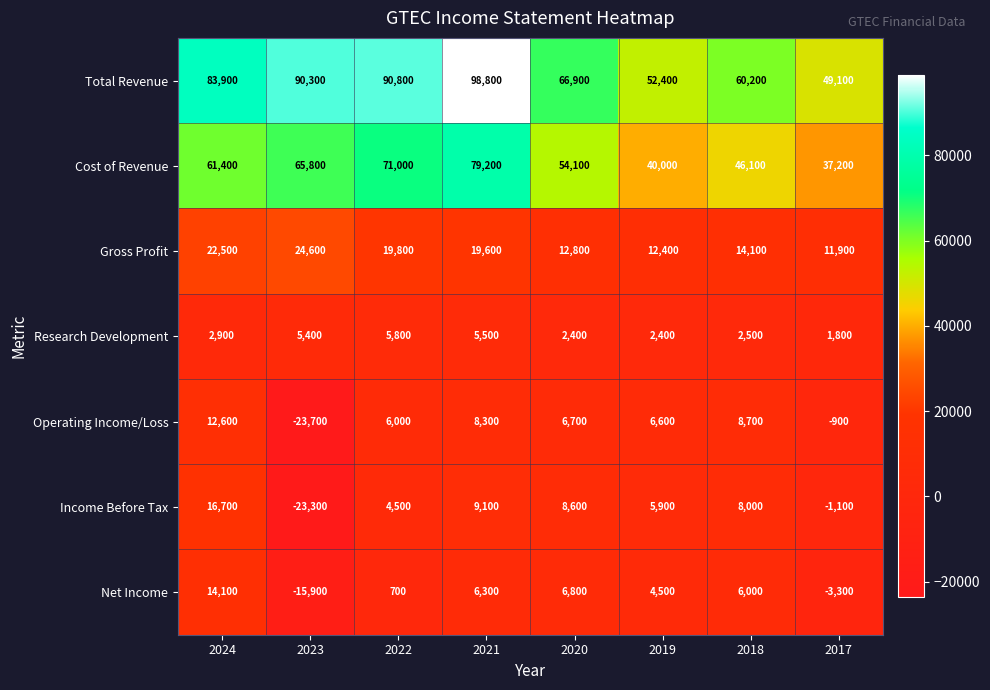

Which label corresponds to the smallest value in the chart?

2023